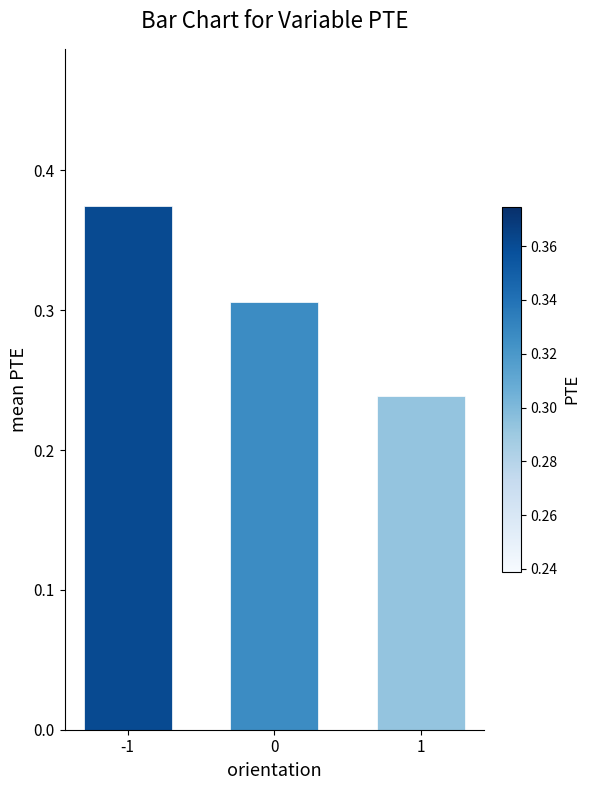

What is the difference between the values at 0 and -1?

0.1